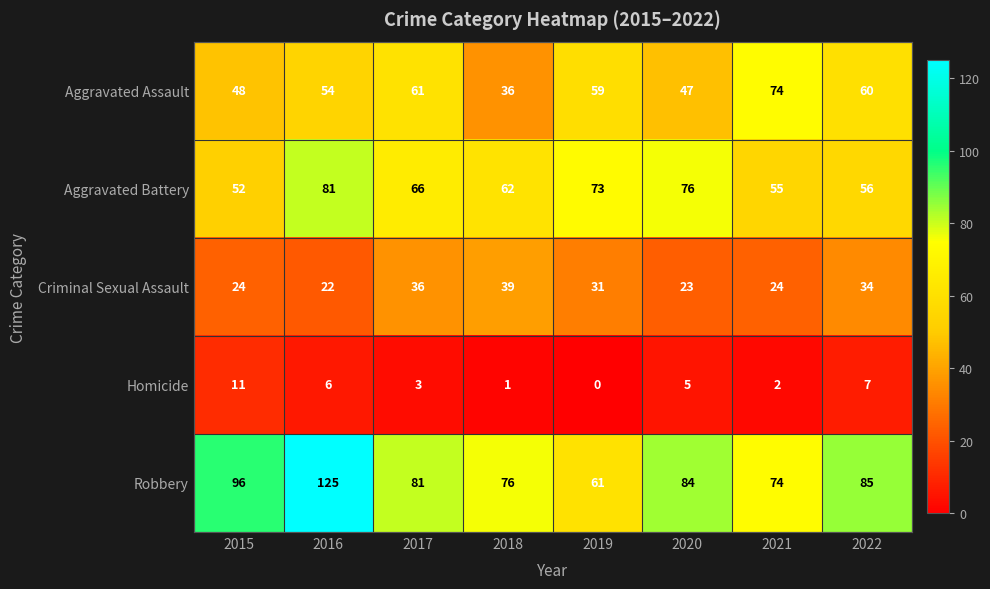

Rank the series by their maximum value, from lowest to highest.

Homicide, Criminal Sexual Assault, Aggravated Assault, Aggravated Battery, Robbery